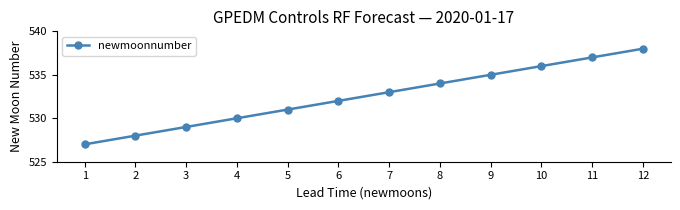

What value does the data have at 8?

534